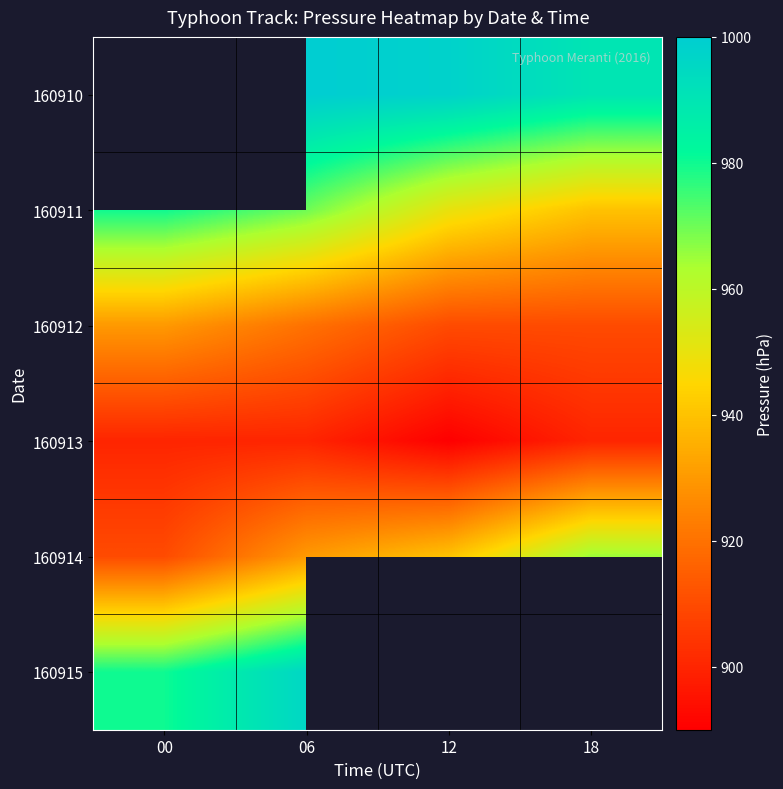

Between 00 and 06, which series saw the biggest shift?

160914